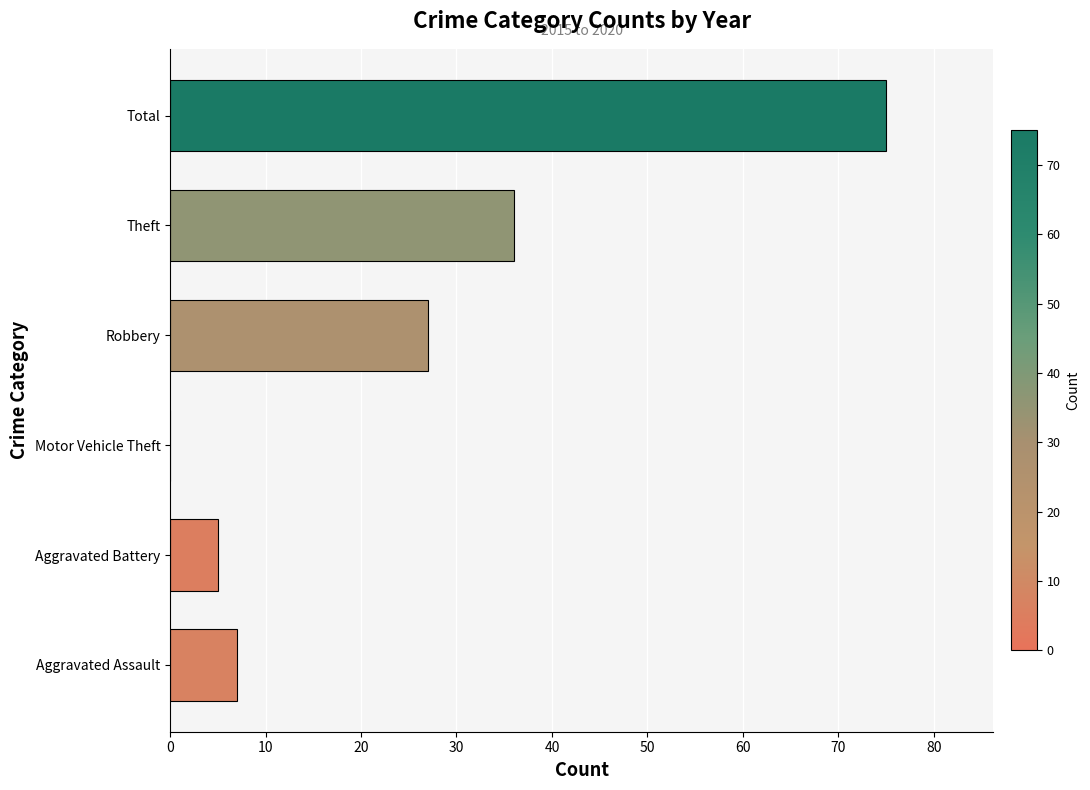

True or false: the data shows 62 at Theft.

False